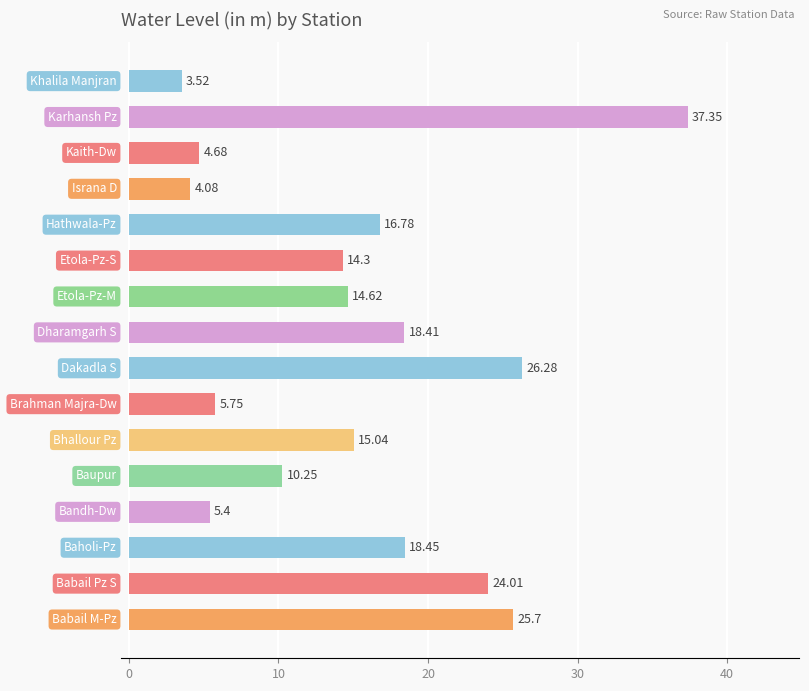

What is the sum of all values?

244.6